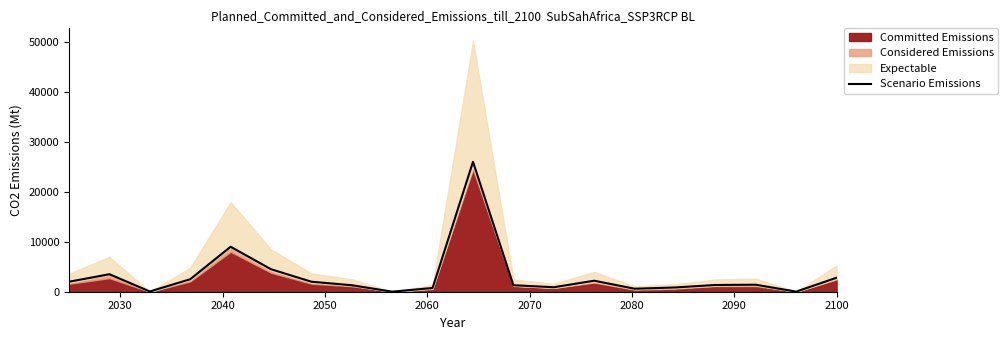

Reading right to left, extract all data points from this chart.

2800	20	1400	1350	850	600	2200	900	1300	26000	750	10	1300	2000	4500	9000	2500	50	3500	2000